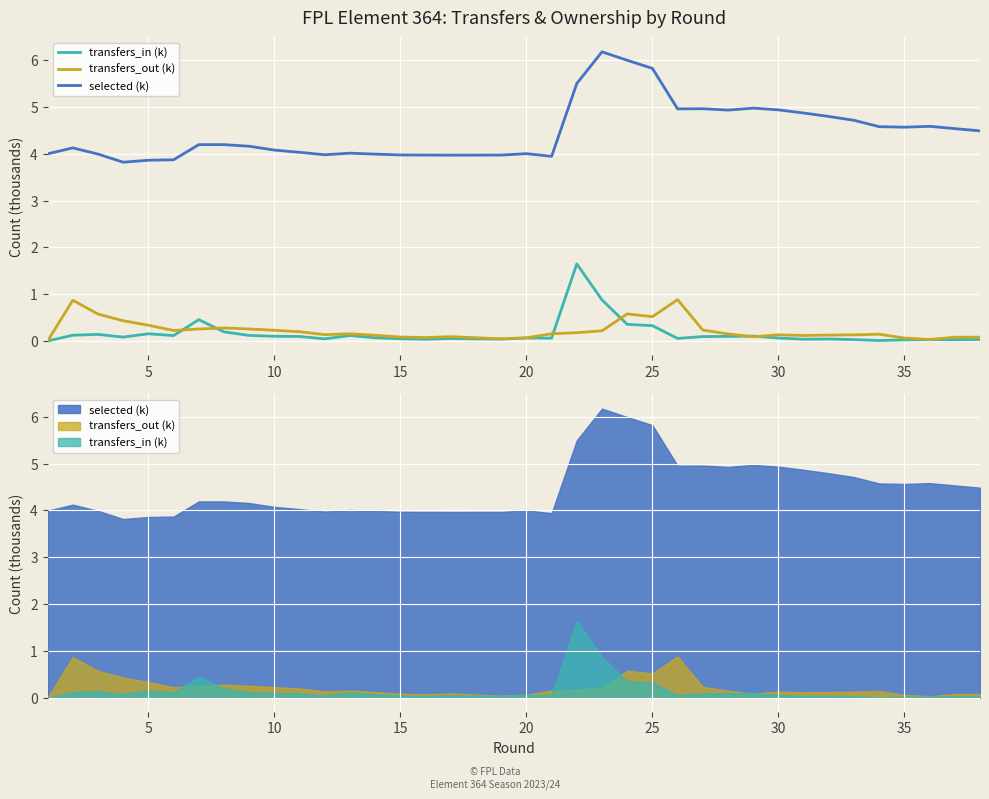

Which series has the largest total across all categories?

selected (k)